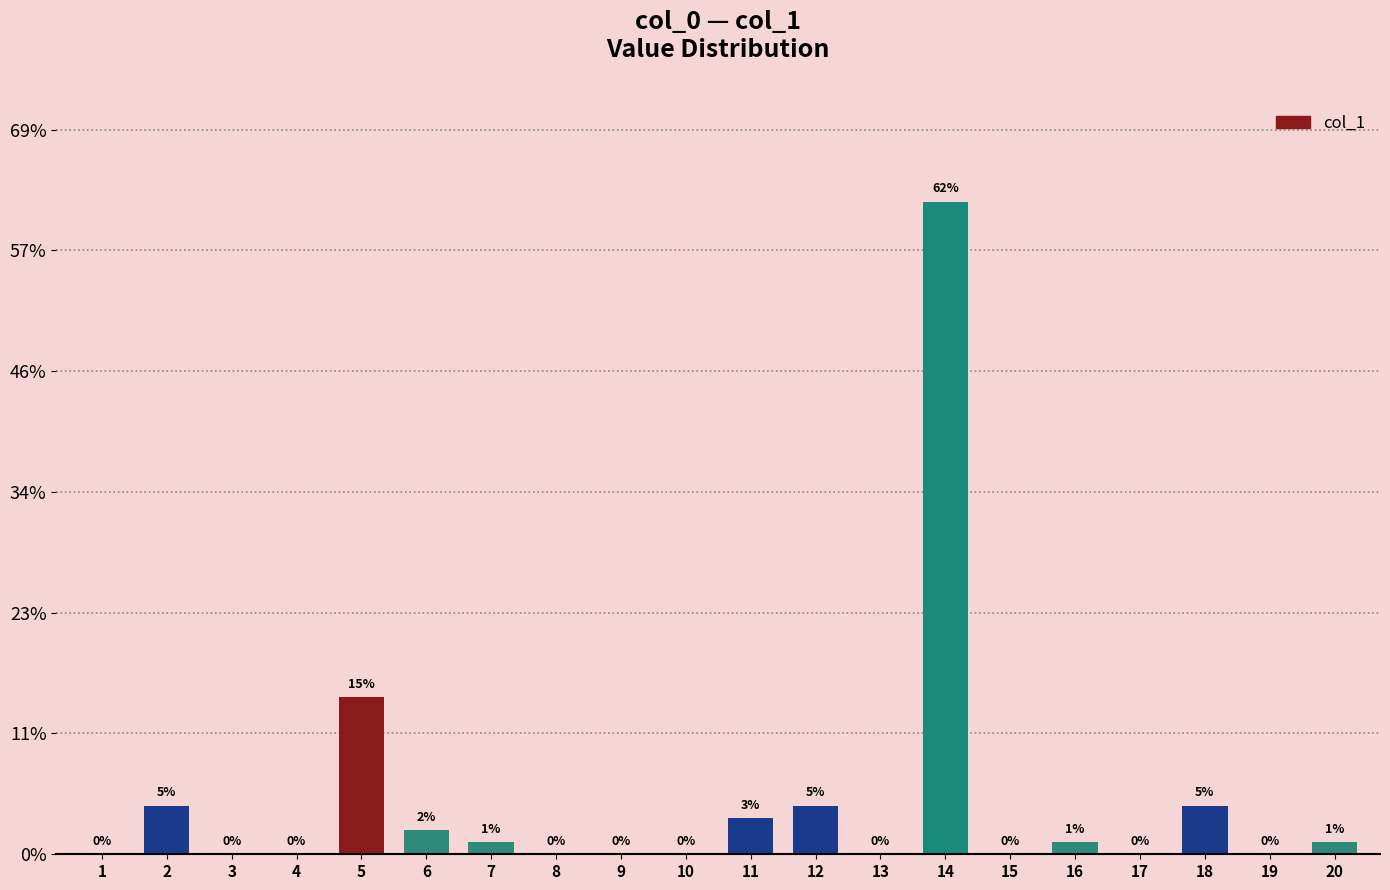

Which category has the lowest value across all series?

1